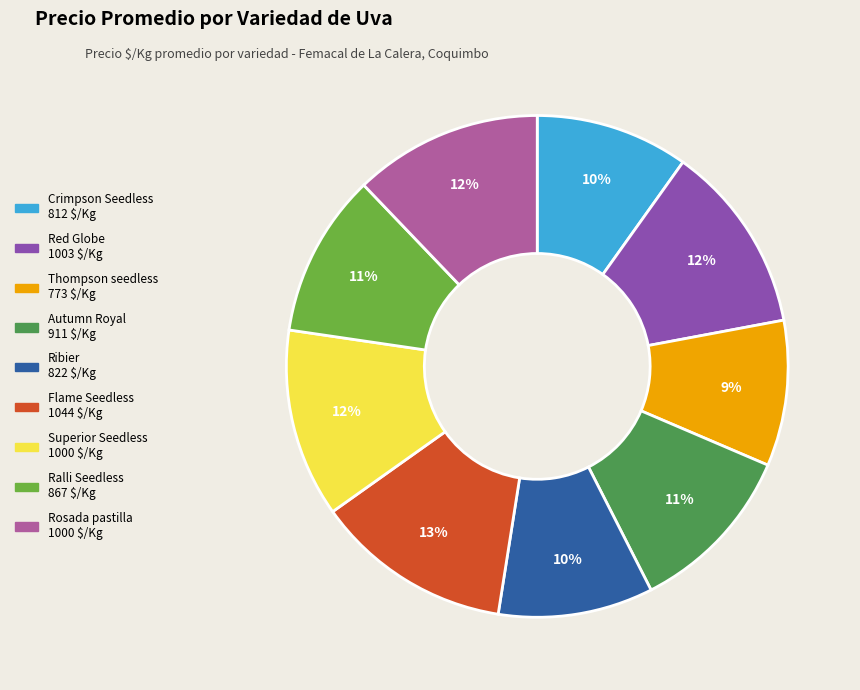

Is there a majority slice in this chart?

No